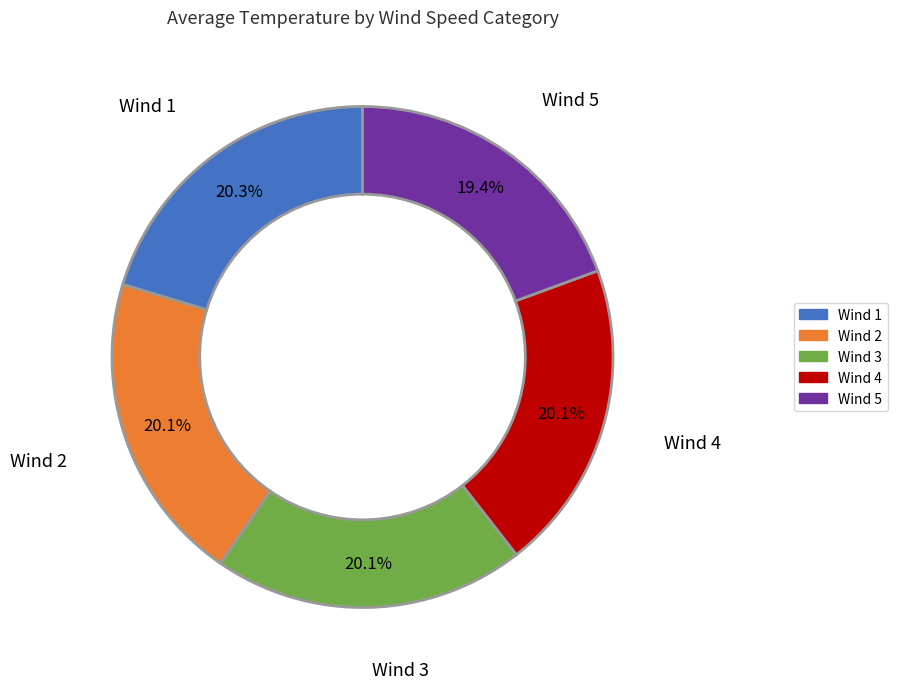

Is there a majority slice in this chart?

No